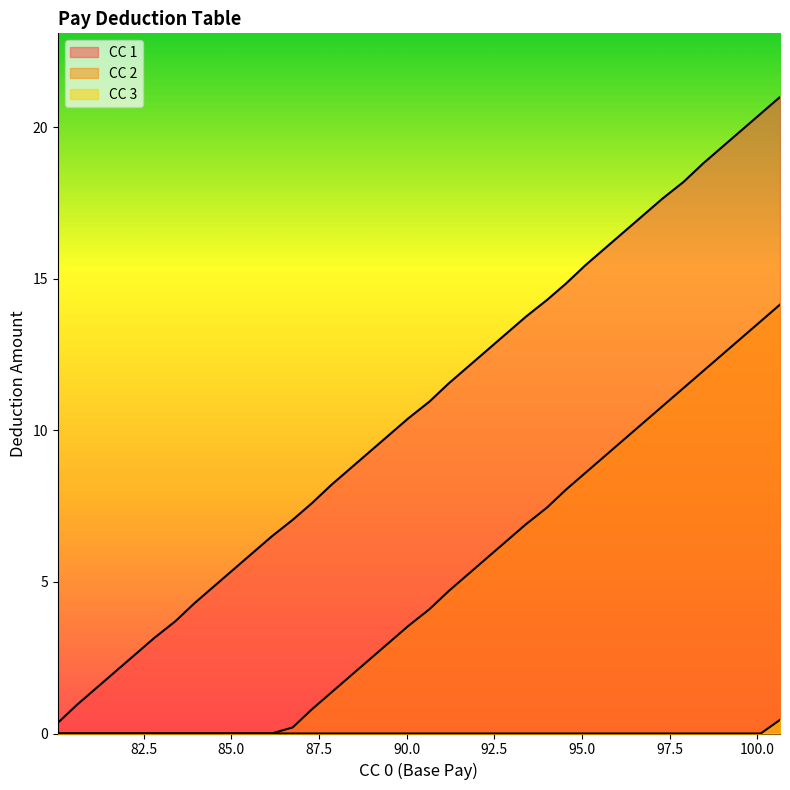

How many lines are shown in the chart?

3